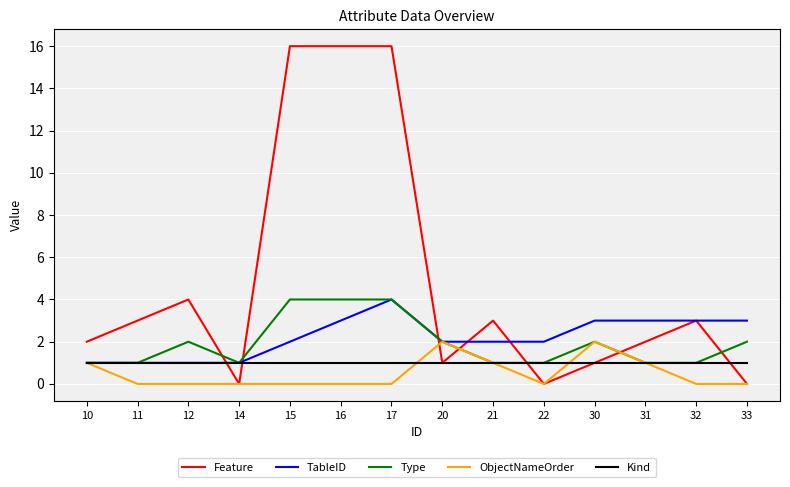

Which category has the highest value in the TableID series?

17